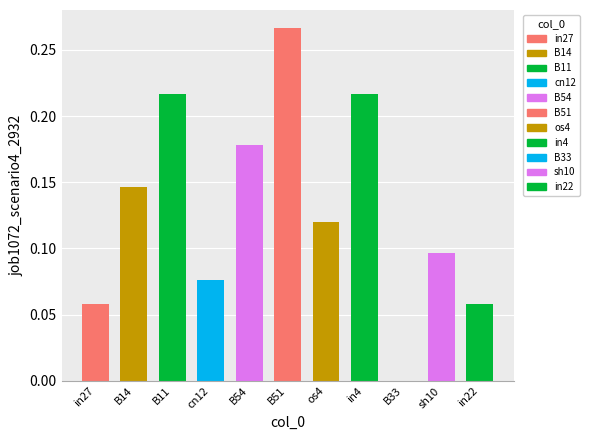

List the labels in order of value, smallest first.

B33, in27, in22, cn12, sh10, os4, B14, B54, B11, in4, B51